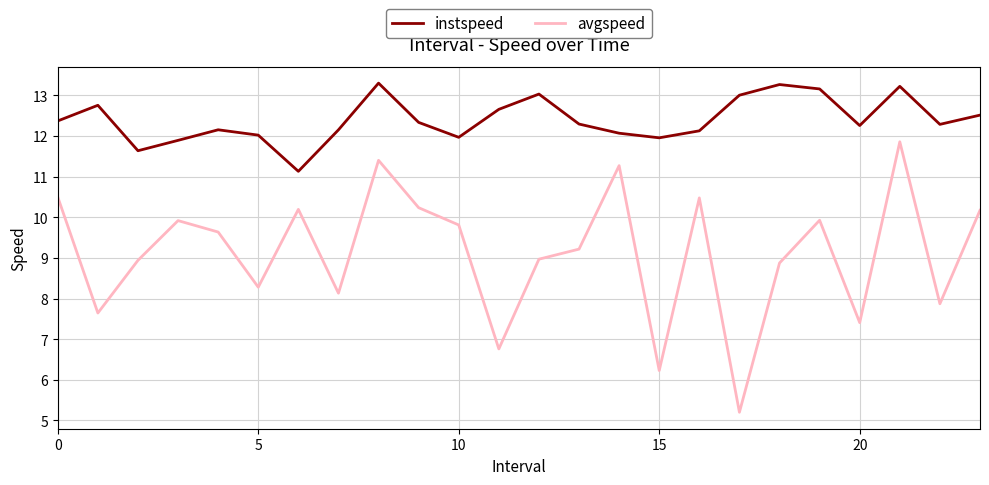

List the series in order of their overall mean, lowest first.

avgspeed, instspeed